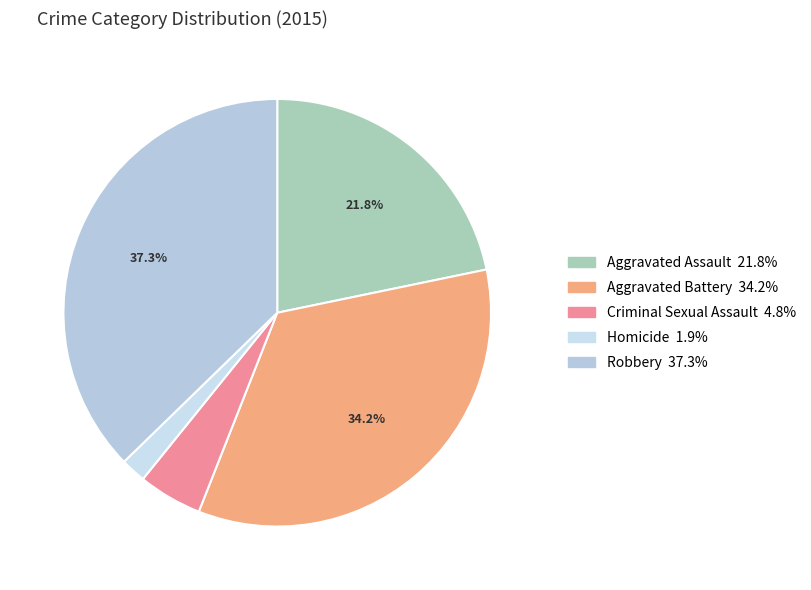

Approximately how many times larger is the value at Robbery compared to Criminal Sexual Assault?

7.7